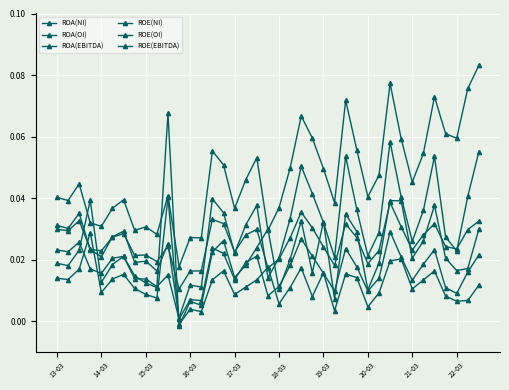

Which category has the highest value across all series?

38